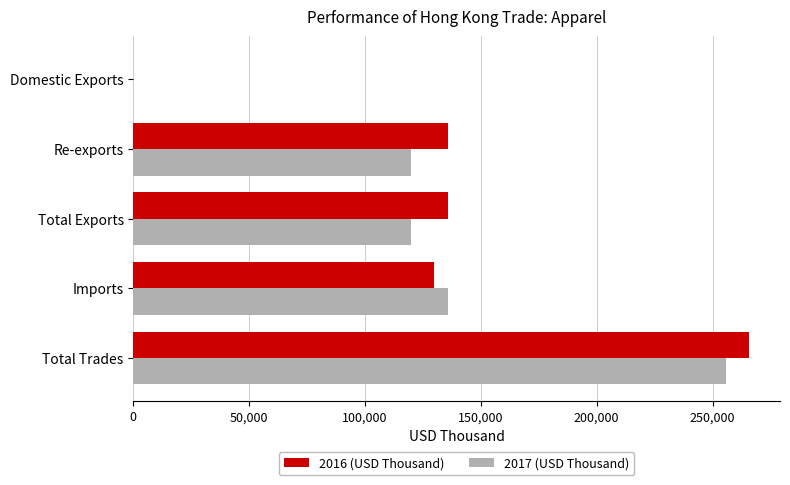

What is the maximum value shown in the chart?

265810.2